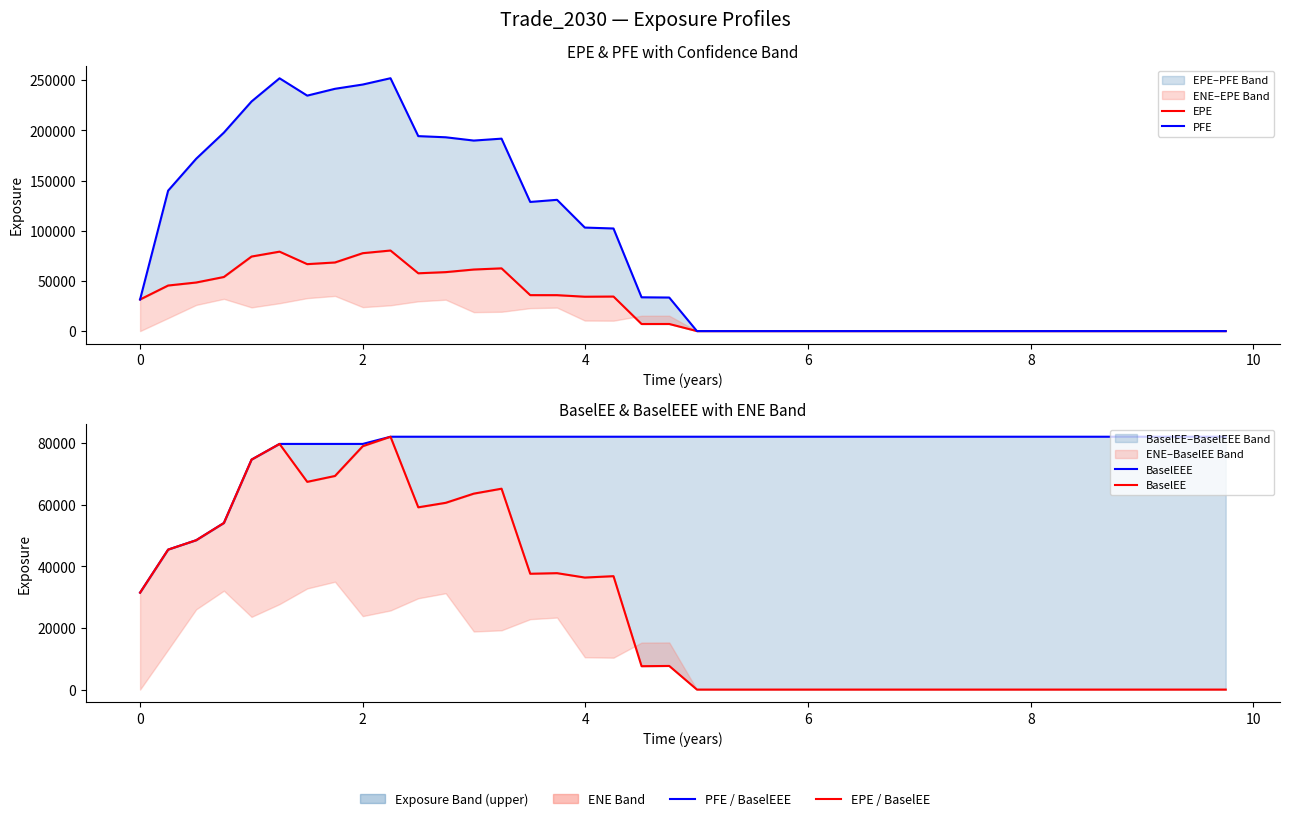

Does the chart display data point markers on the line(s)?

No